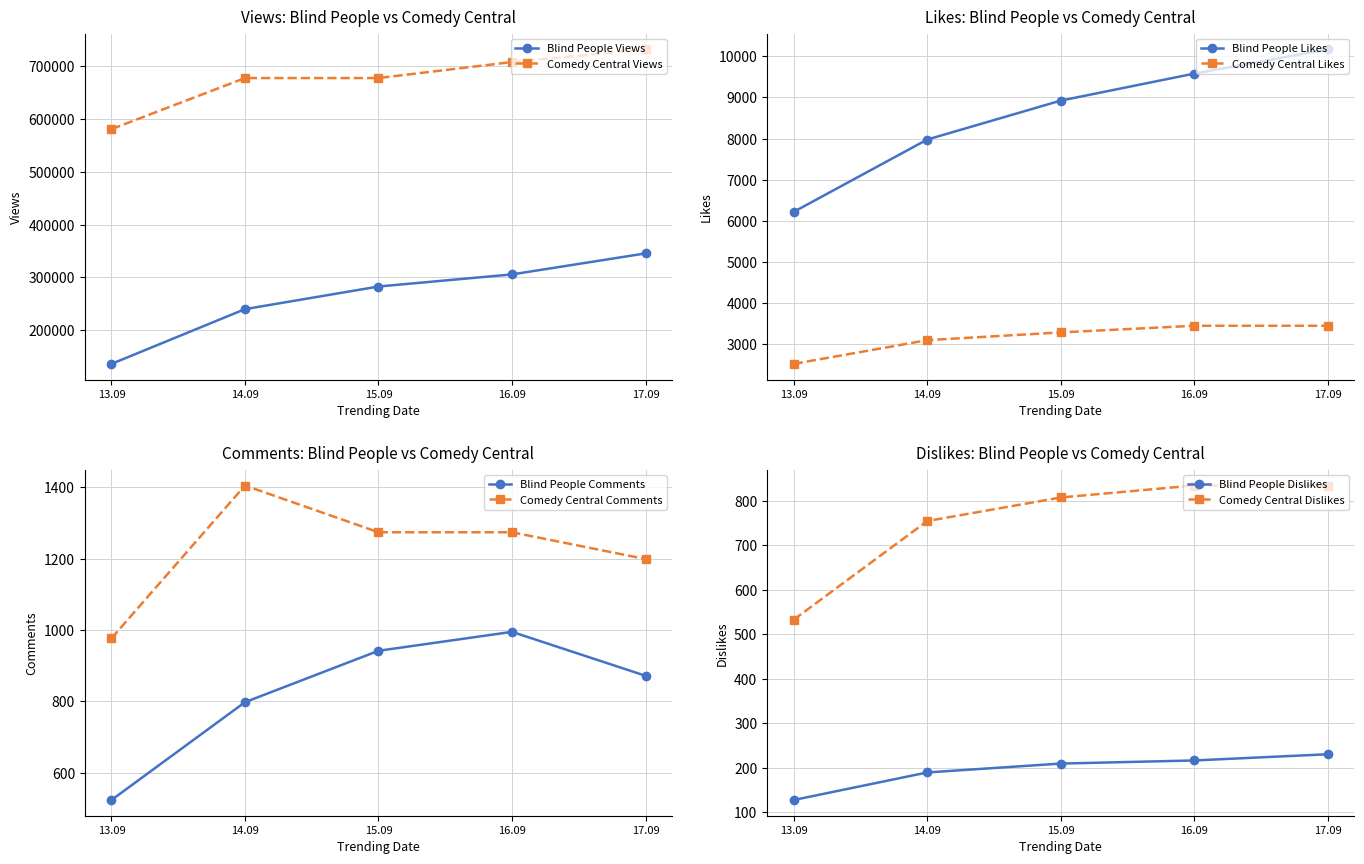

Rank the categories by Blind People Views value from highest to lowest.

17.09, 16.09, 15.09, 14.09, 13.09